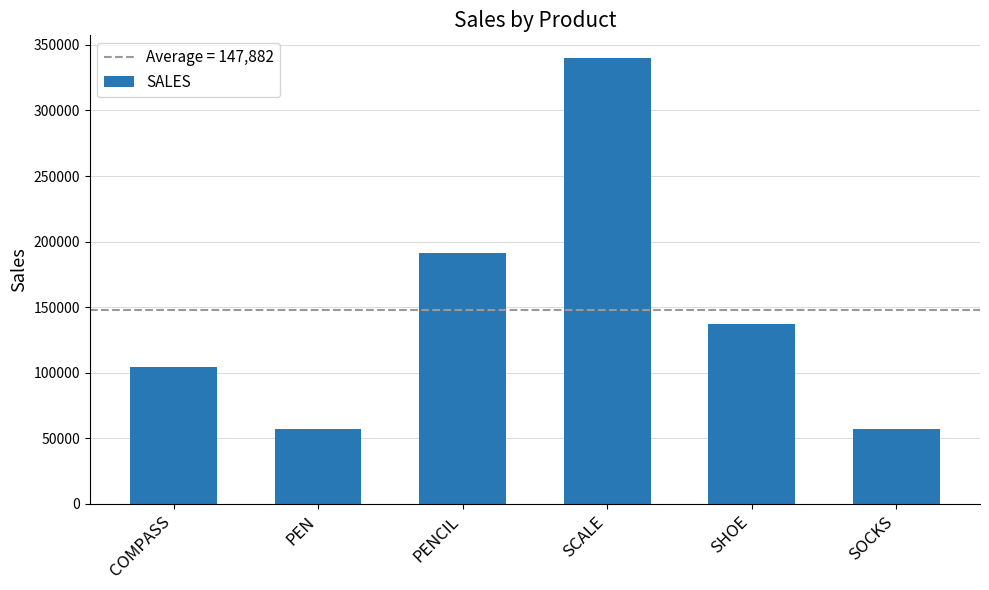

What is the label of the 3rd bar from the left?

PENCIL